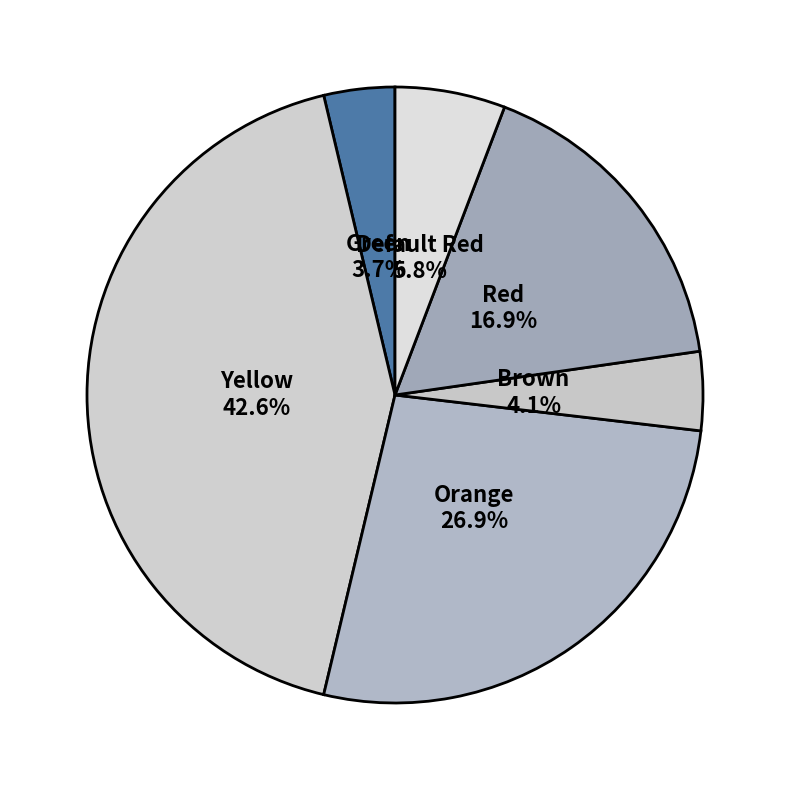

To the nearest percent, what is the difference between the largest and smallest slice percentages?

39%